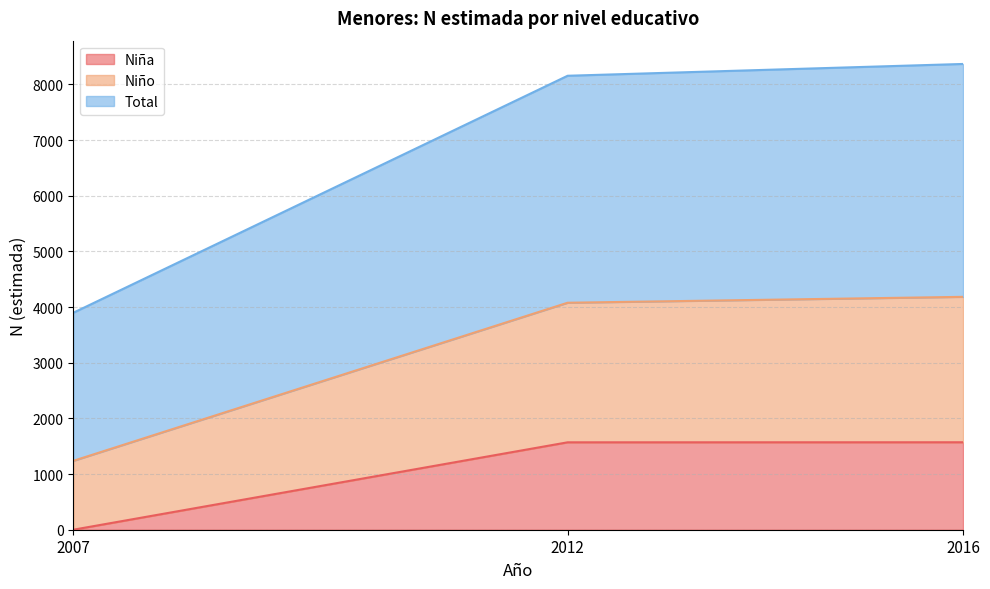

What is the difference between the Niña values at 2007 and 2016?

1571